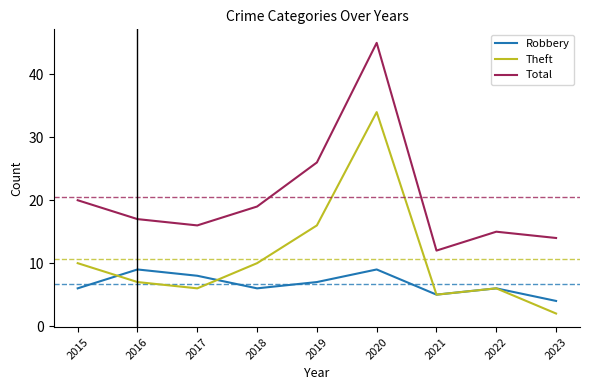

Reading left to right, extract all data points from this chart.

Robbery: 6	9	8	6	7	9	5	6	4
Theft: 10	7	6	10	16	34	5	6	2
Total: 20	17	16	19	26	45	12	15	14